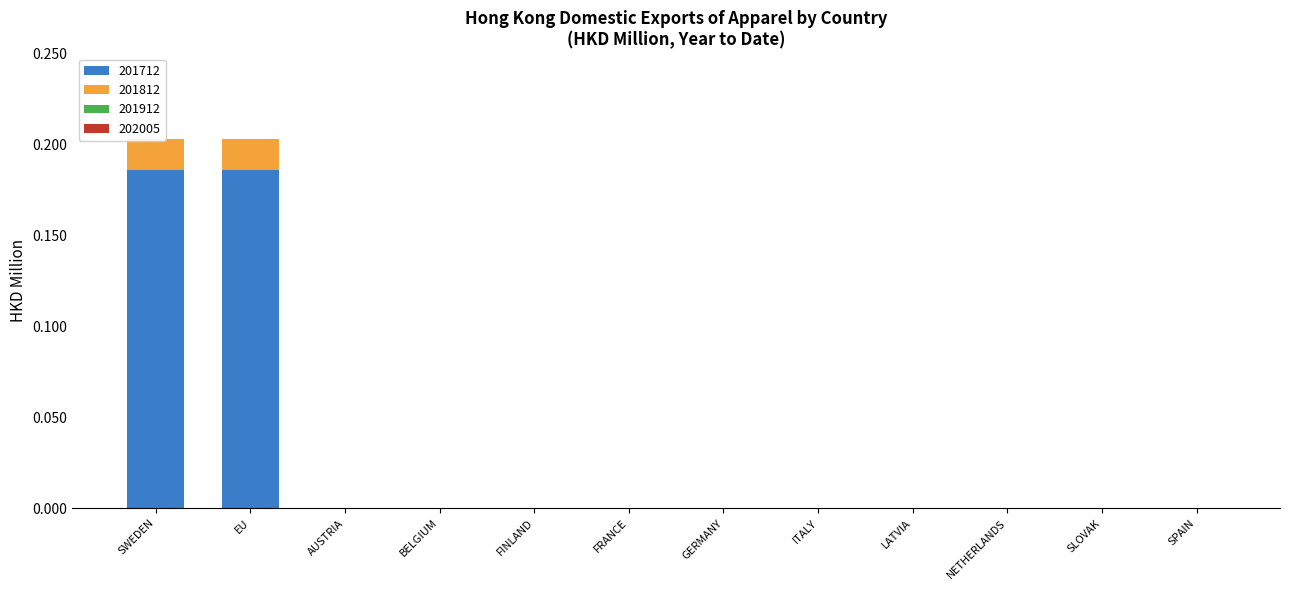

Which category has the highest value in the 201712 series?

SWEDEN